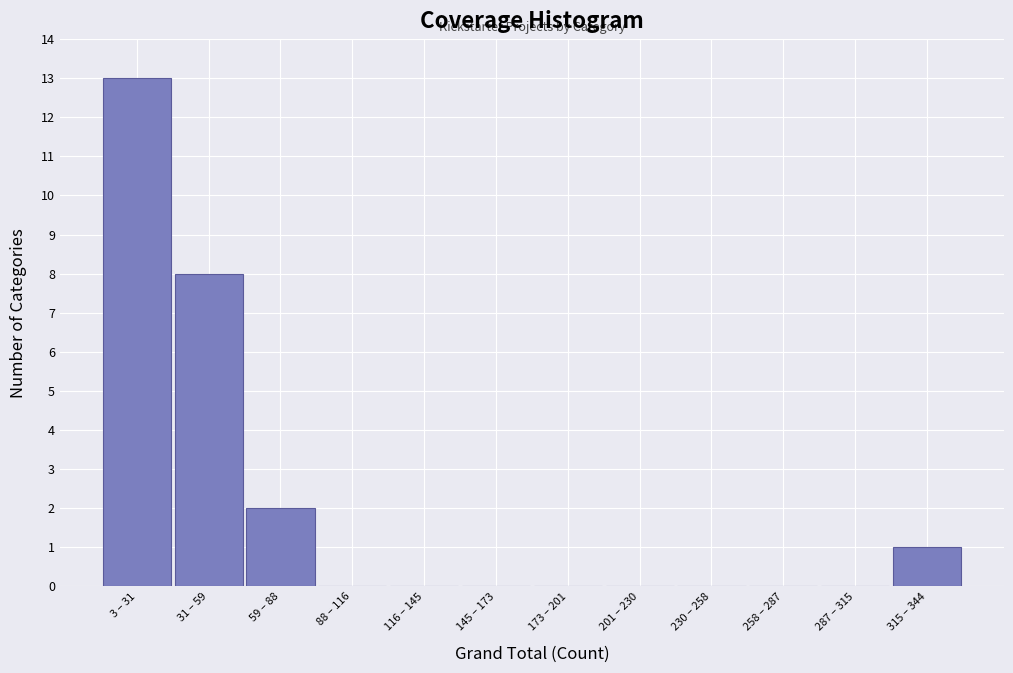

Reading right to left, extract all data points from this chart.

315 – 344=1	287 – 315=0	258 – 287=0	230 – 258=0	201 – 230=0	173 – 201=0	145 – 173=0	116 – 145=0	88 – 116=0	59 – 88=2	31 – 59=8	3 – 31=13